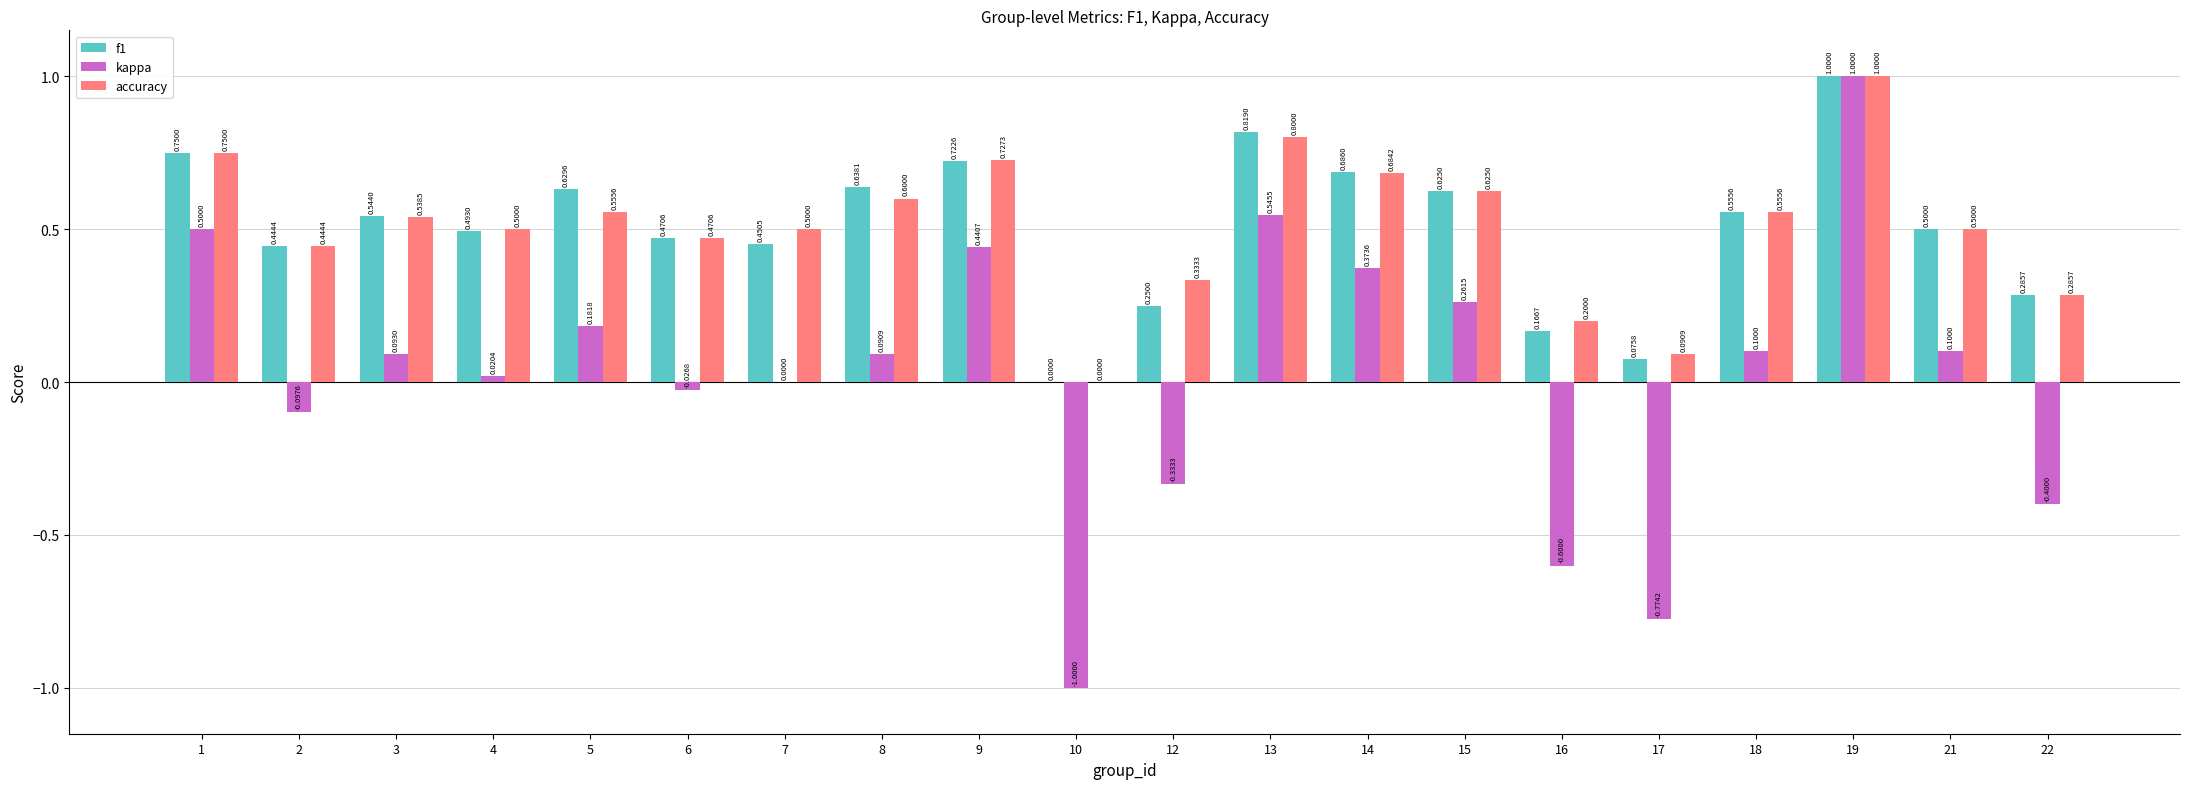

What is the total value across all series at 10?

-1.0